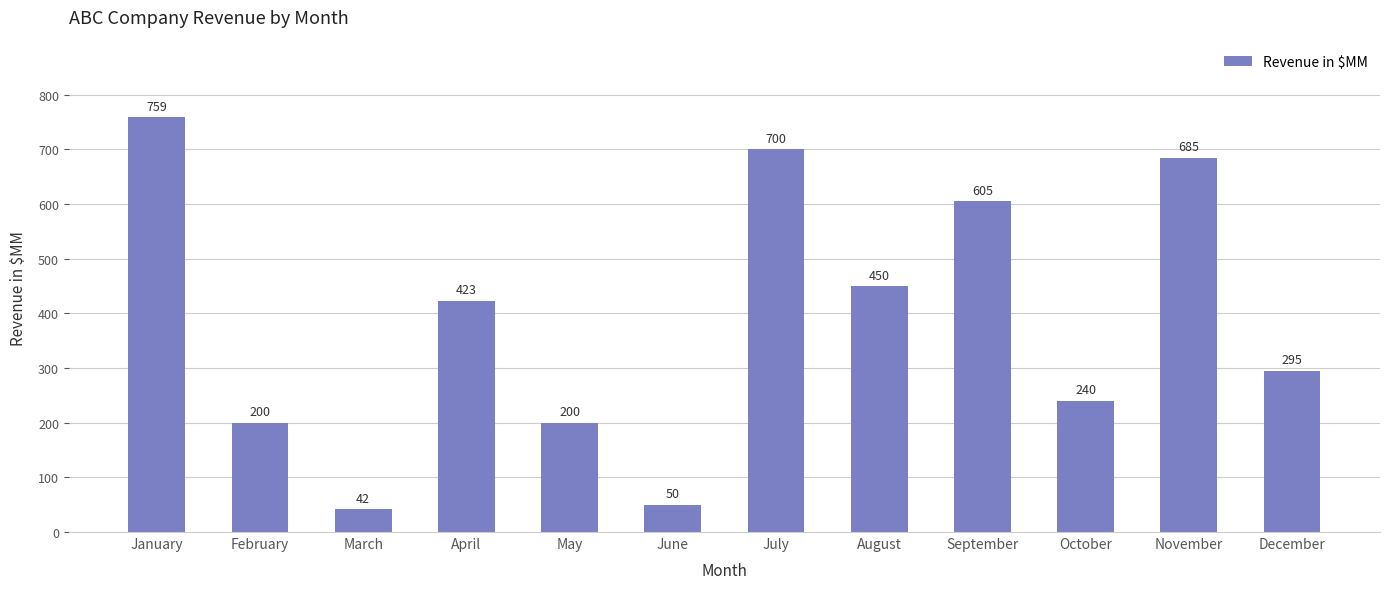

Count the number of data series in this chart.

1